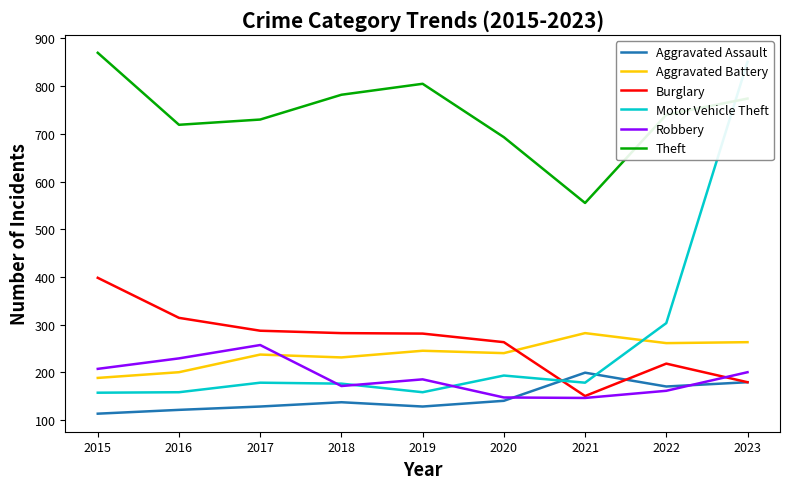

Where is the first local minimum for Robbery?

2018